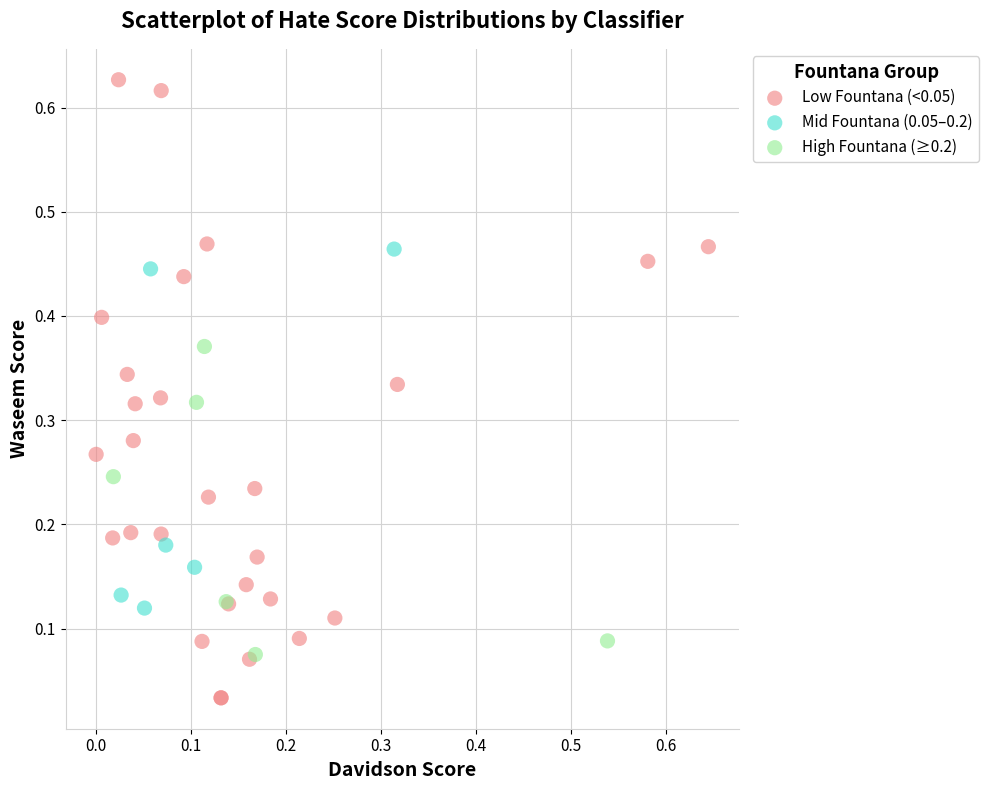

Which series has the widest spread of Y values?

Low Fountana (<0.05)